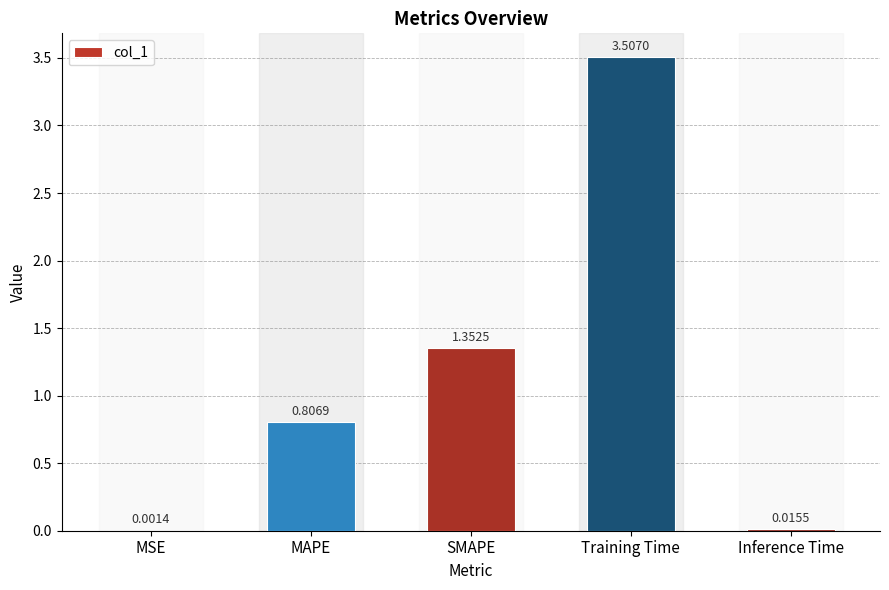

Is it true that the value at SMAPE is 0.5?

False